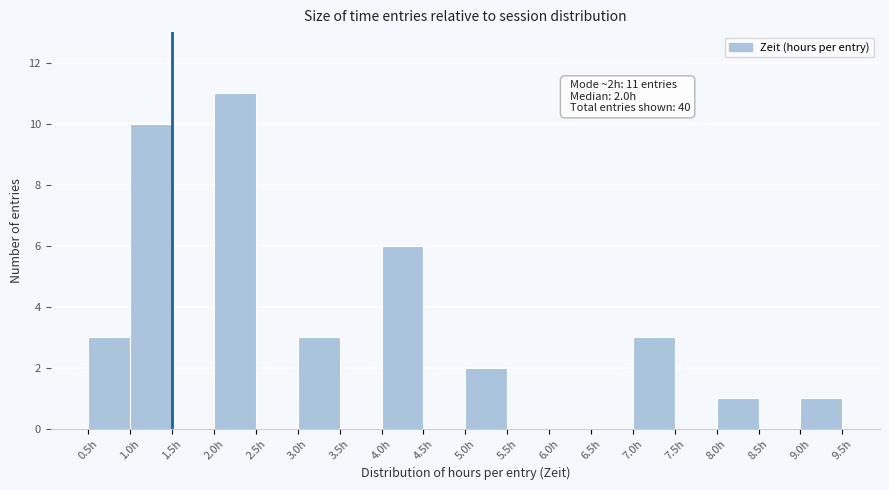

Which range on the x-axis has the tallest bar?

2.0 to 2.5